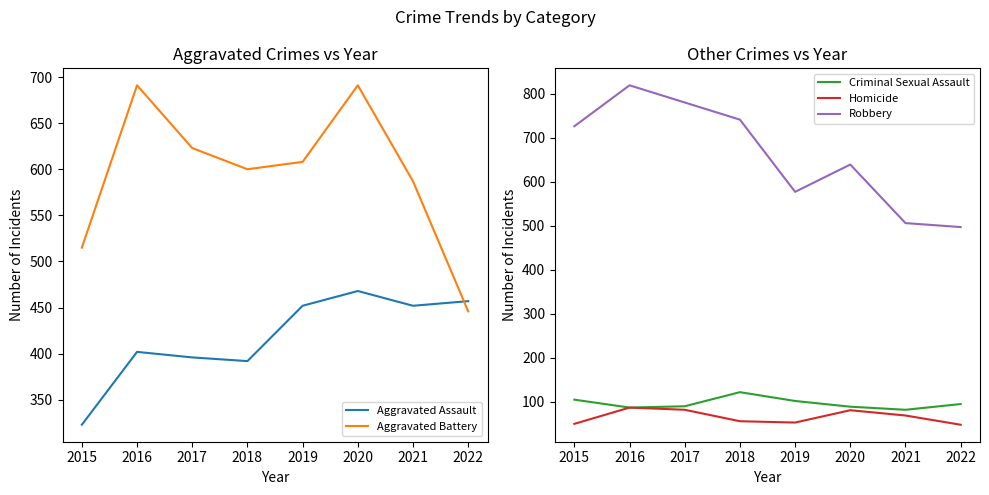

Does the chart display data point markers on the line(s)?

No